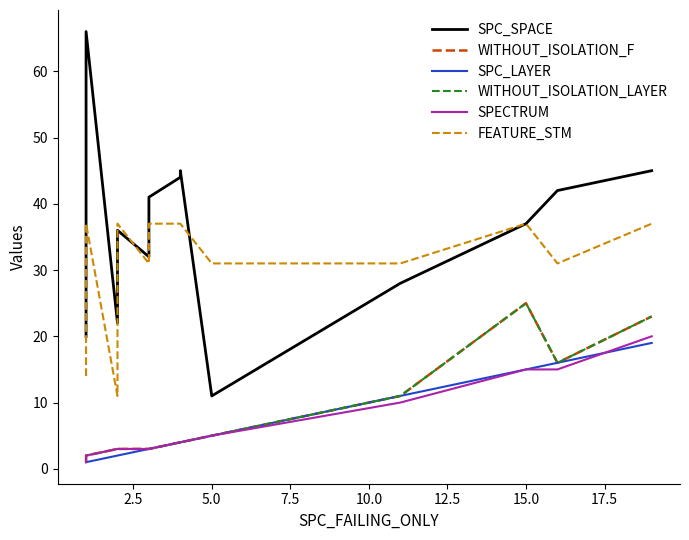

What is the spread (max minus min) of values at 2.5?

43